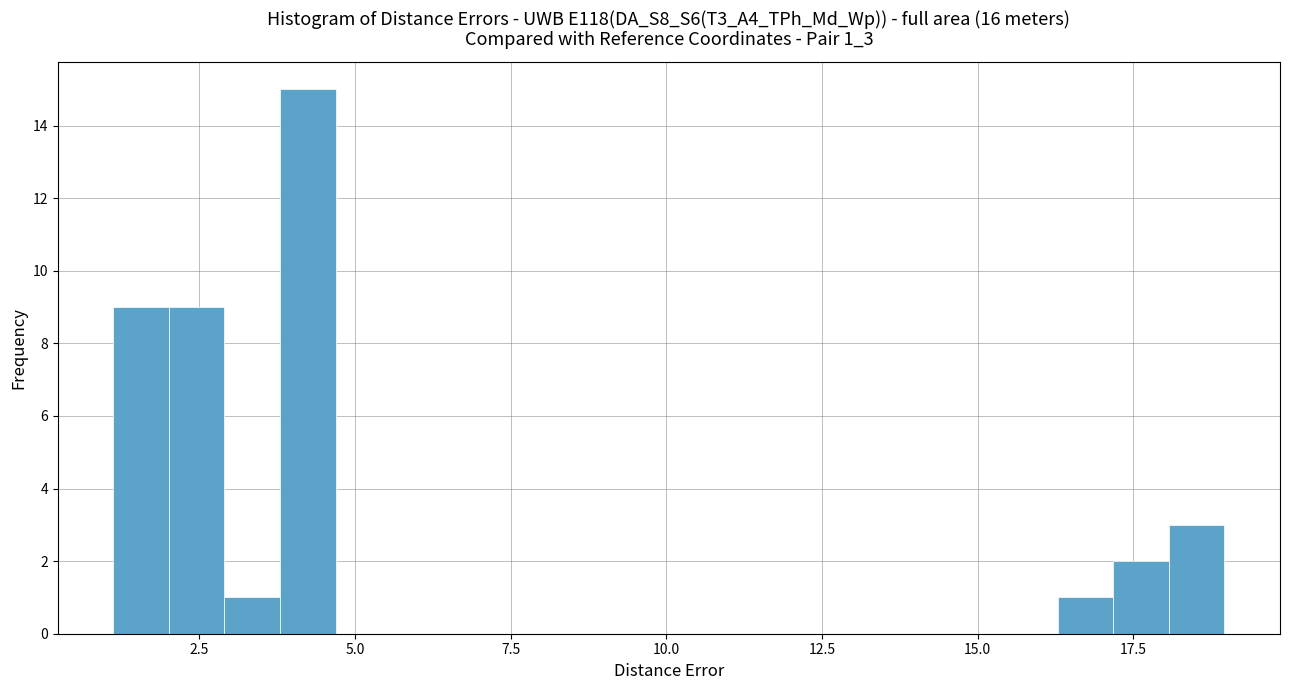

Around what value on the x-axis is the tallest bar? Give the approximate position of its centre, as read against the axis.

4.0